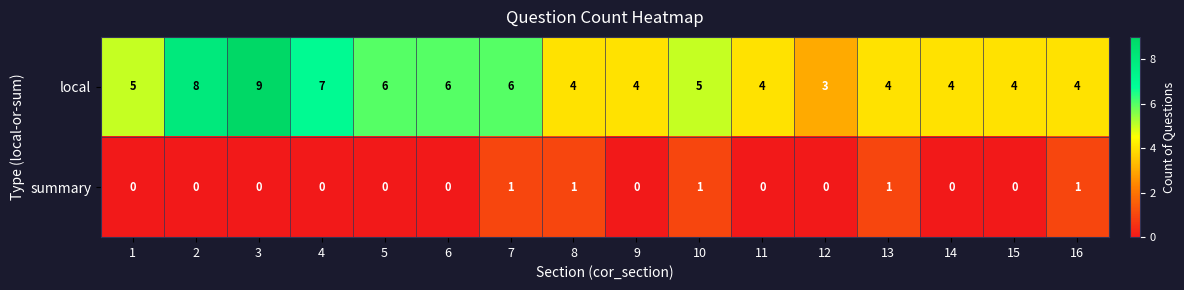

Which series changed the most between 7 and 10?

local